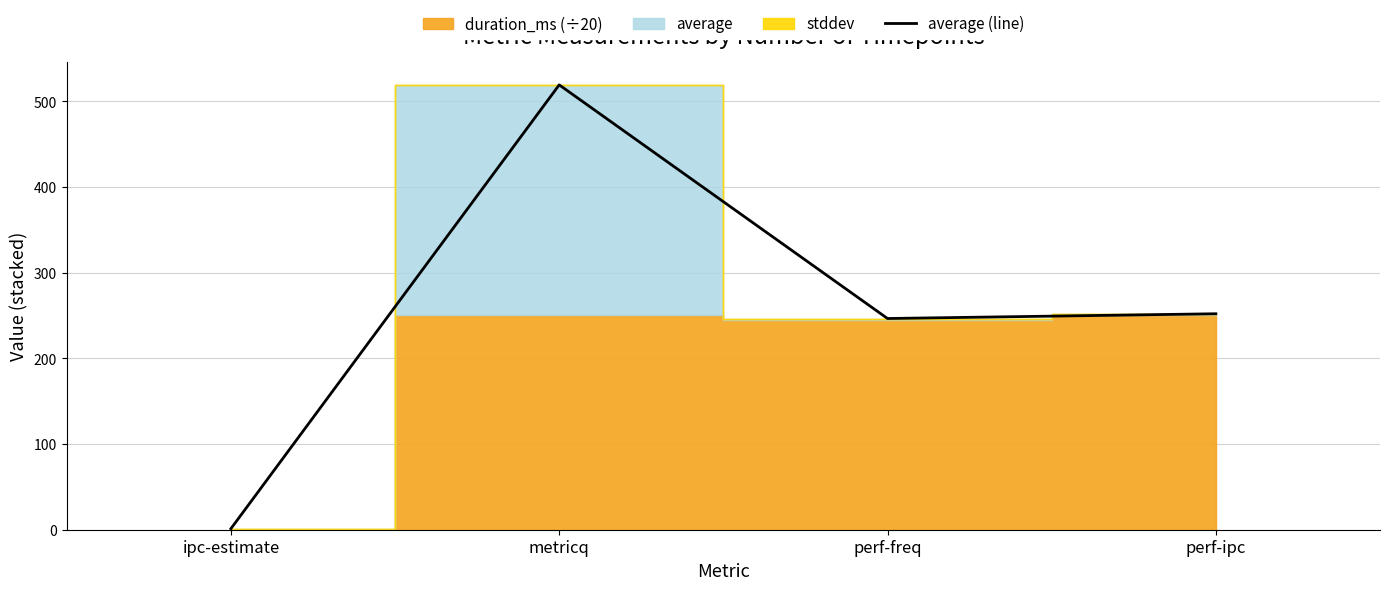

List the labels in order of value, largest first.

metricq, perf-ipc, perf-freq, ipc-estimate